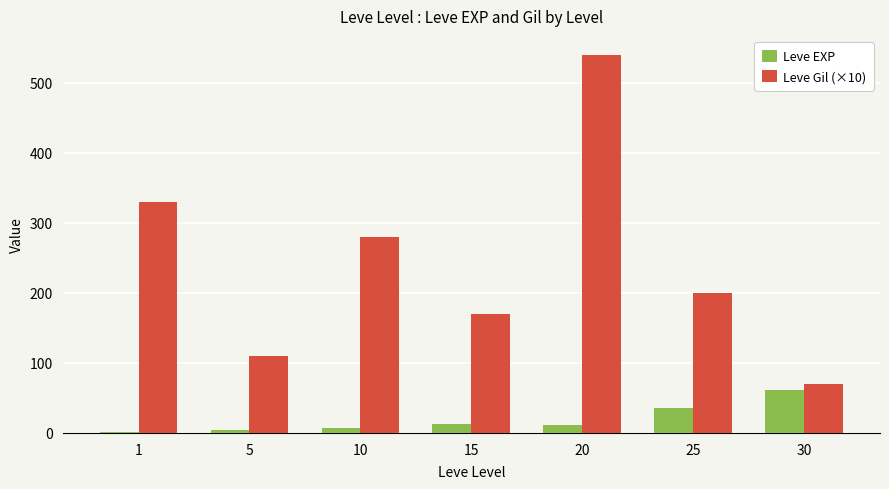

Which label corresponds to the largest value in the chart?

20